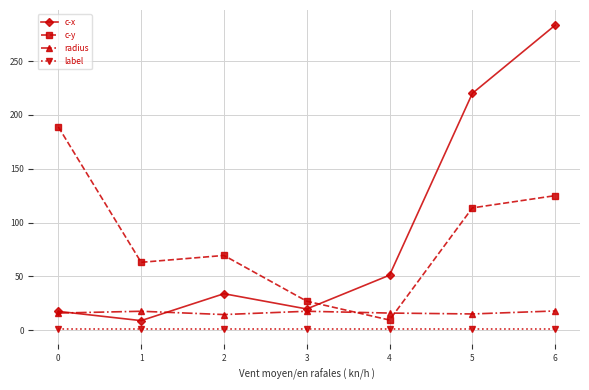

How many categories are shown in the chart?

7